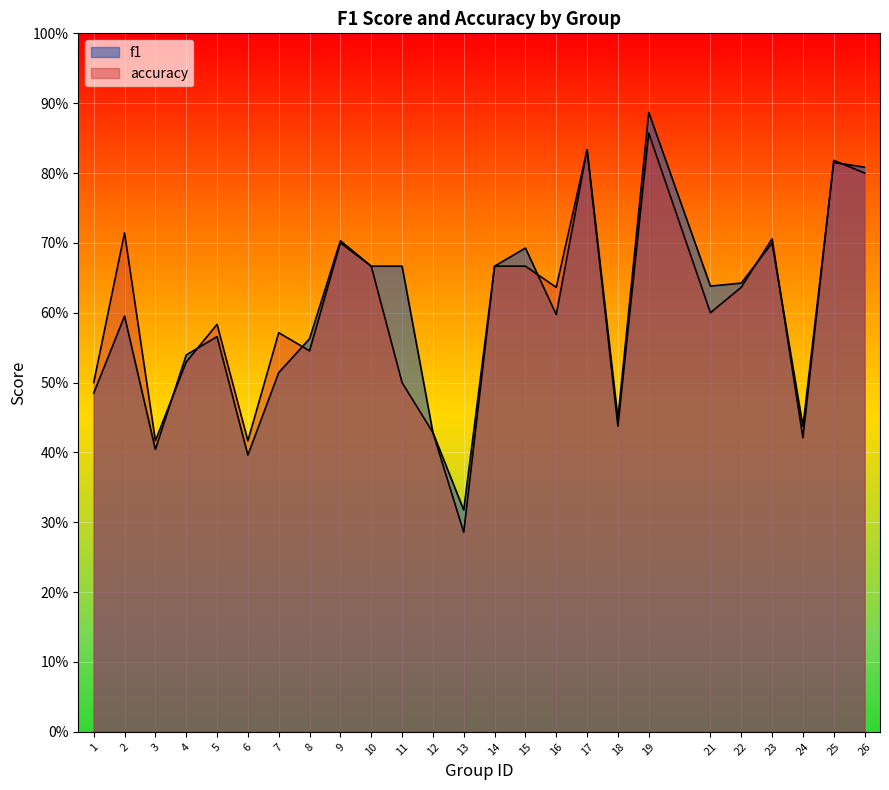

Reading left to right, what are all the values shown in this chart?

f1: 0.5	0.6	0.4	0.5	0.6	0.4	0.5	0.6	0.7	0.7	0.7	0.4	0.3	0.7	0.7	0.6	0.8	0.4	0.9	0.6	0.6	0.7	0.4	0.8	0.8
accuracy: 0.5	0.7	0.4	0.5	0.6	0.4	0.6	0.5	0.7	0.7	0.5	0.4	0.3	0.7	0.7	0.6	0.8	0.4	0.9	0.6	0.6	0.7	0.4	0.8	0.8